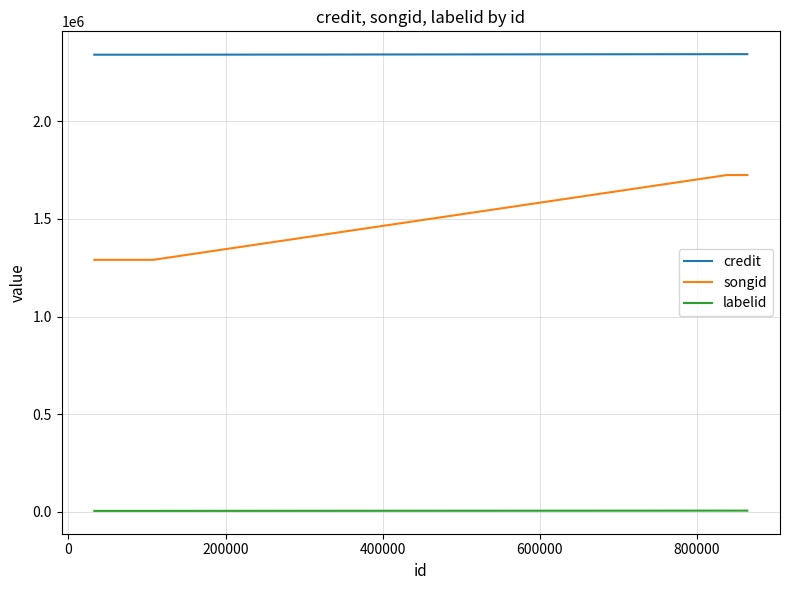

True or false: credit and songid intersect in this chart.

False